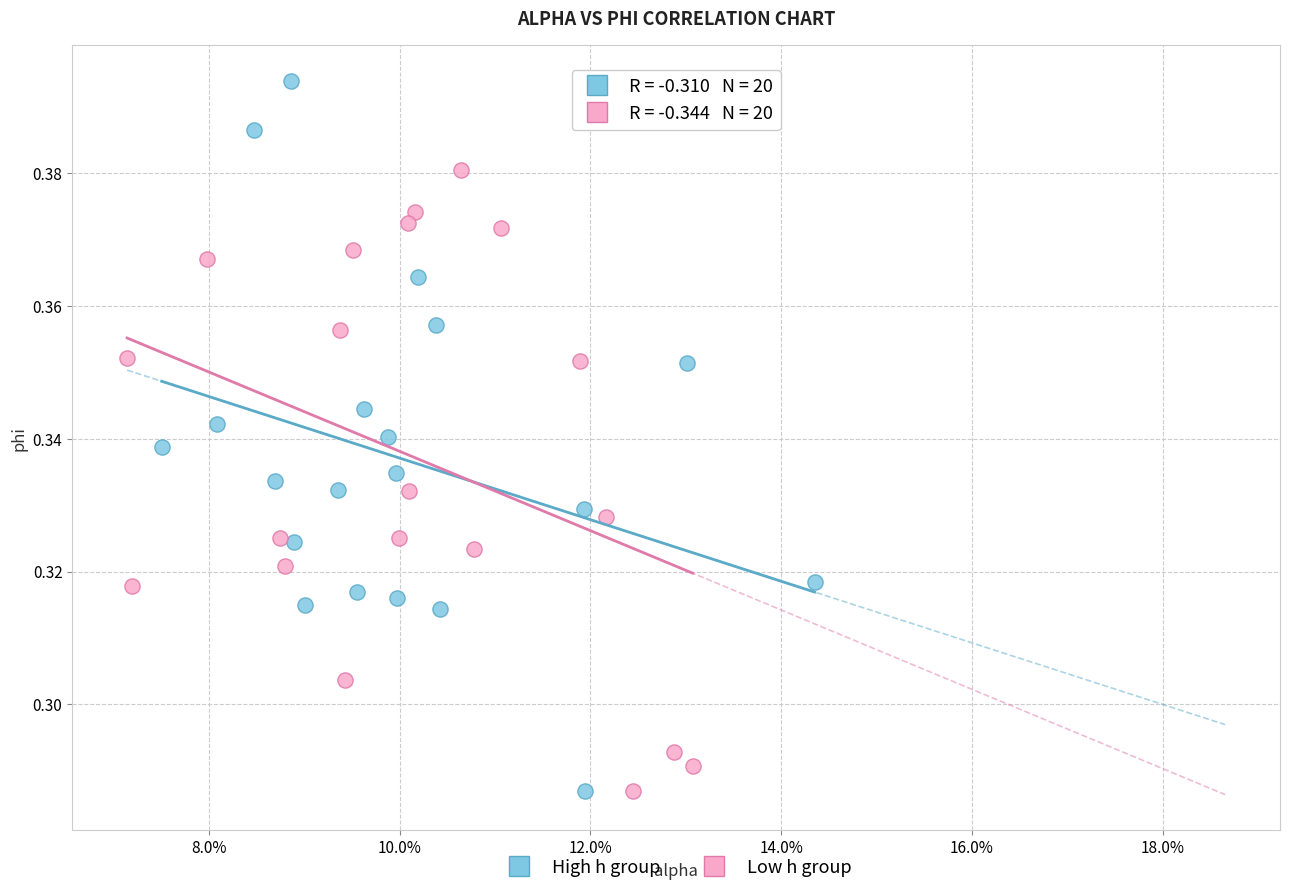

Which series has the widest spread of Y values?

High h group